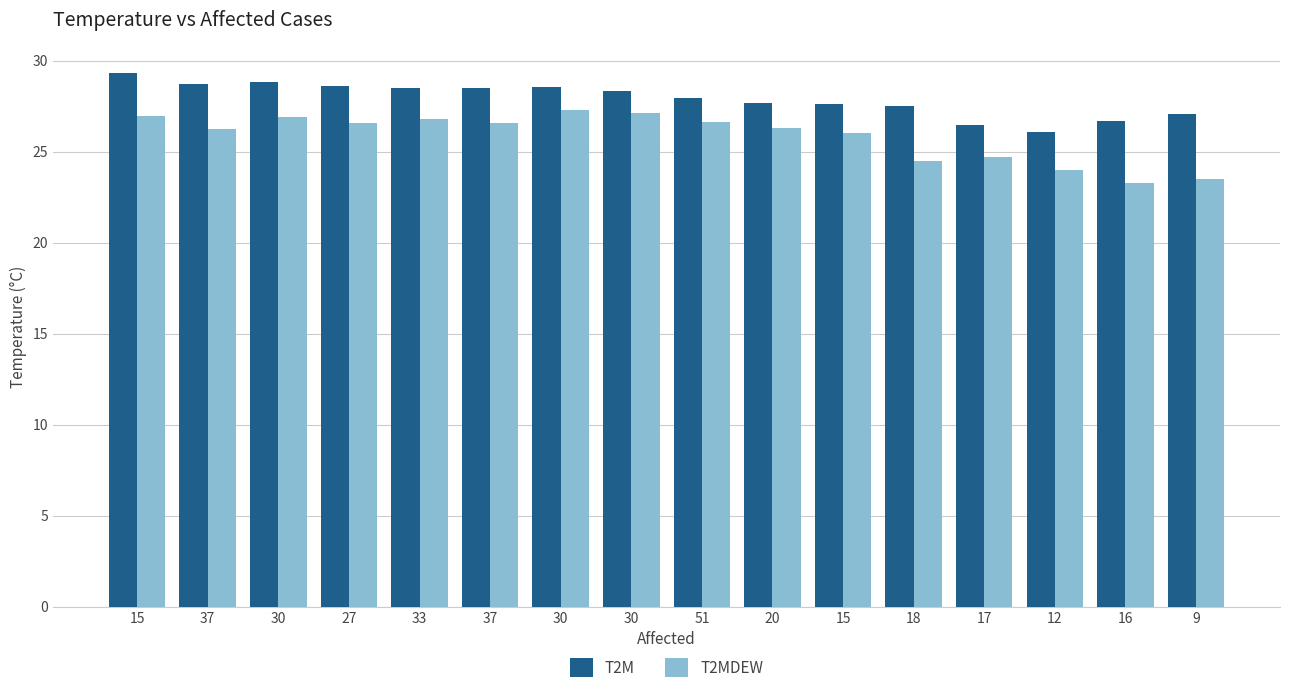

Are the bars grouped side by side (vs. stacked)?

Yes